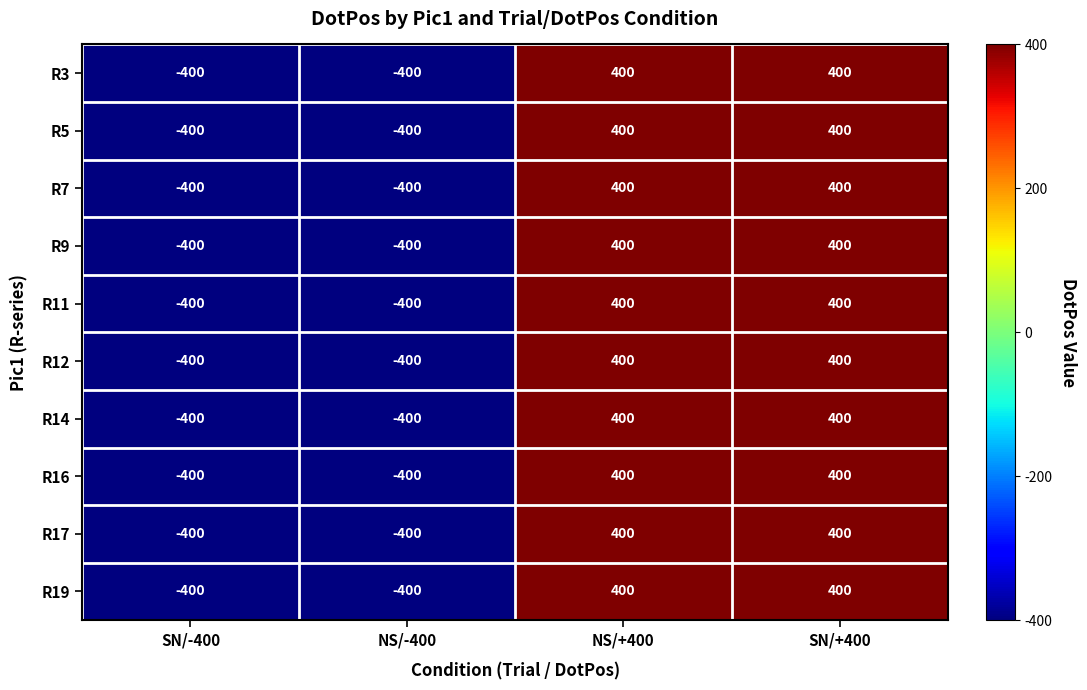

What is the lowest value of the R9 series?

-400